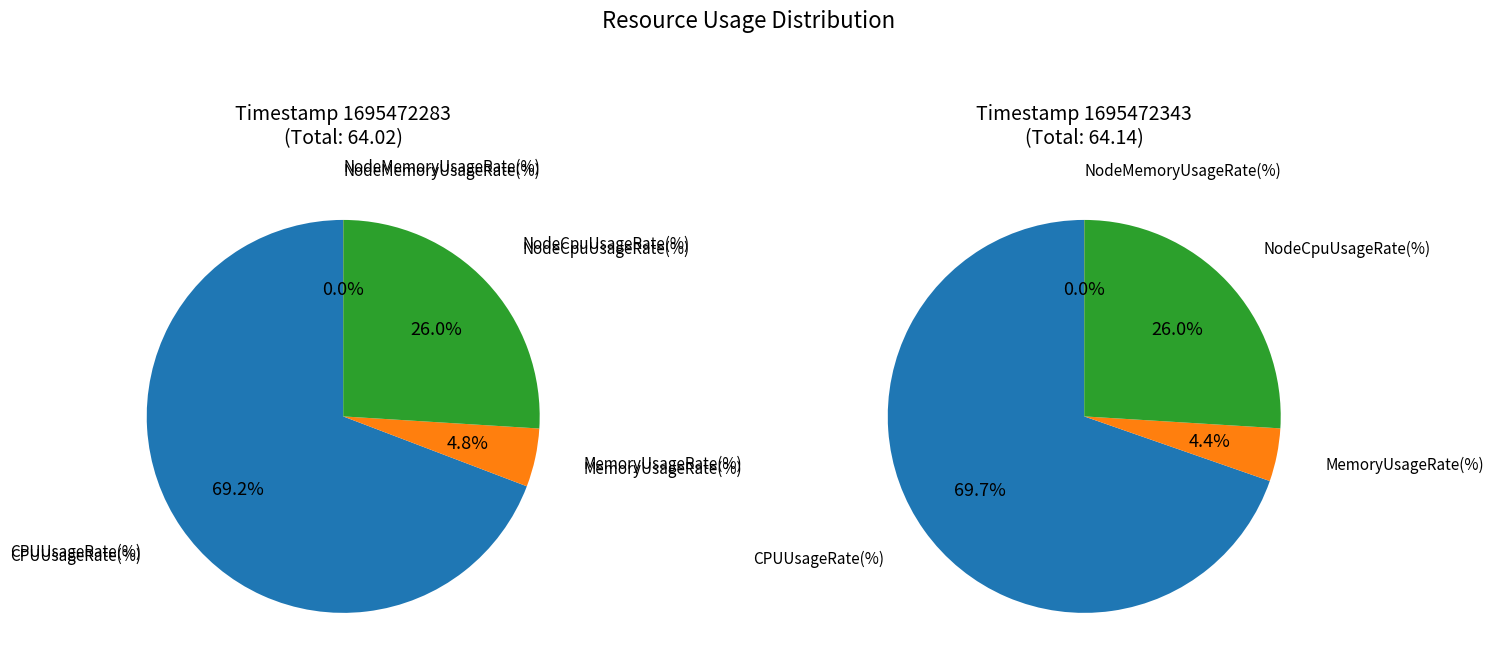

What portion of the pie excludes 2023-09-23 12:32?

49.8%